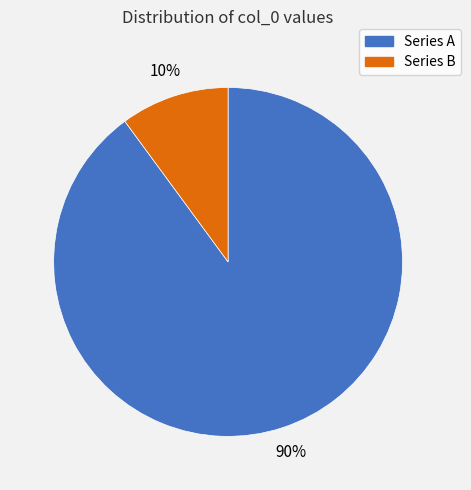

To the nearest percent, what is the average slice percentage?

50%